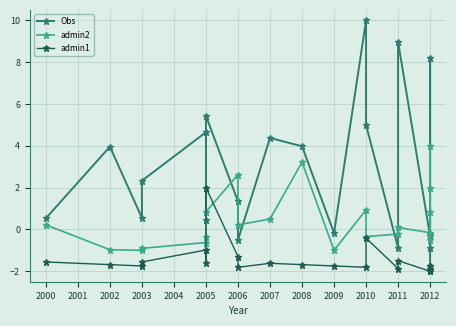

How many data points in admin2 are above 0?

11